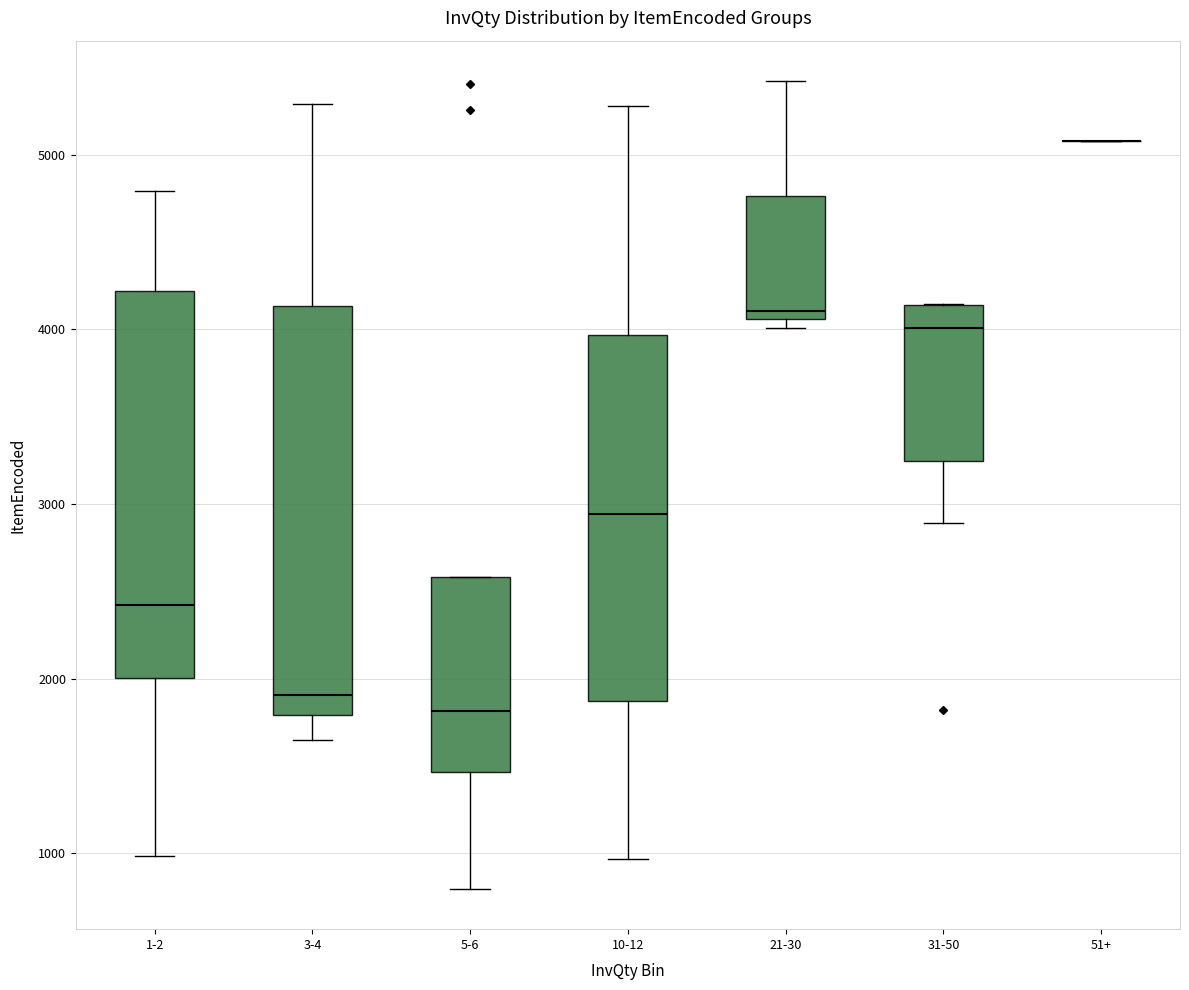

Reading left to right, transcribe this box plot: for each box, give where its median line is, the range the box spans, and where its two whiskers end, as read against the y-axis. The values are not printed on the chart, so give them approximately, as read against the axis.

1-2: median 2400, box 2000 to 4200, whiskers 1000 to 4800
3-4: median 1900, box 1800 to 4100, whiskers 1700 to 5300
5-6: median 1800, box 1500 to 2600, whiskers 800 to 2600
10-12: median 2900, box 1900 to 4000, whiskers 1000 to 5300
21-30: median 4100 (just above the box's lower edge), box 4100 to 4800, whiskers 4000 to 5400
31-50: median 4000, box 3200 to 4100, whiskers 2900 to 4100
51+: box collapsed to a line at 5100, whiskers 5100 to 5100